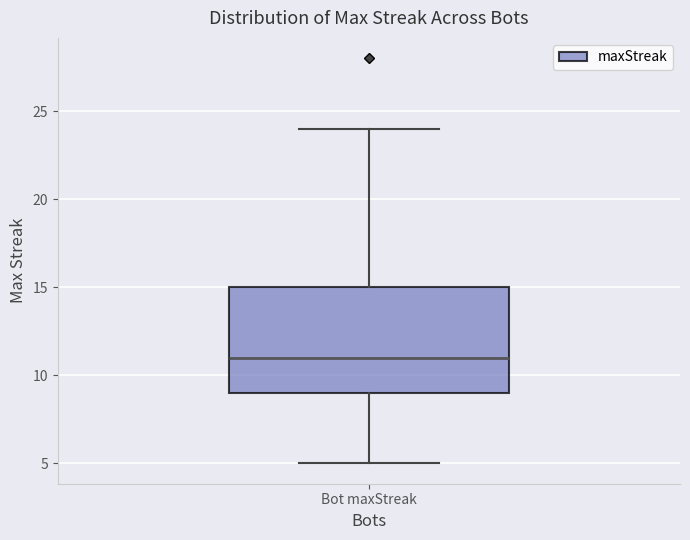

Where does the lower whisker of the box for Bot maxStreak end on the y-axis? The values are not printed on the chart, so give them approximately, as read against the axis.

5